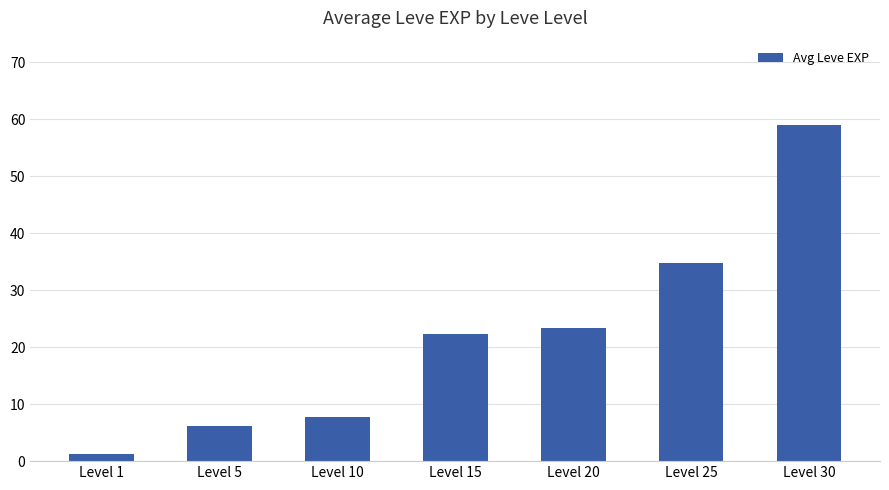

Between Level 25 and Level 15, which is larger?

Level 25